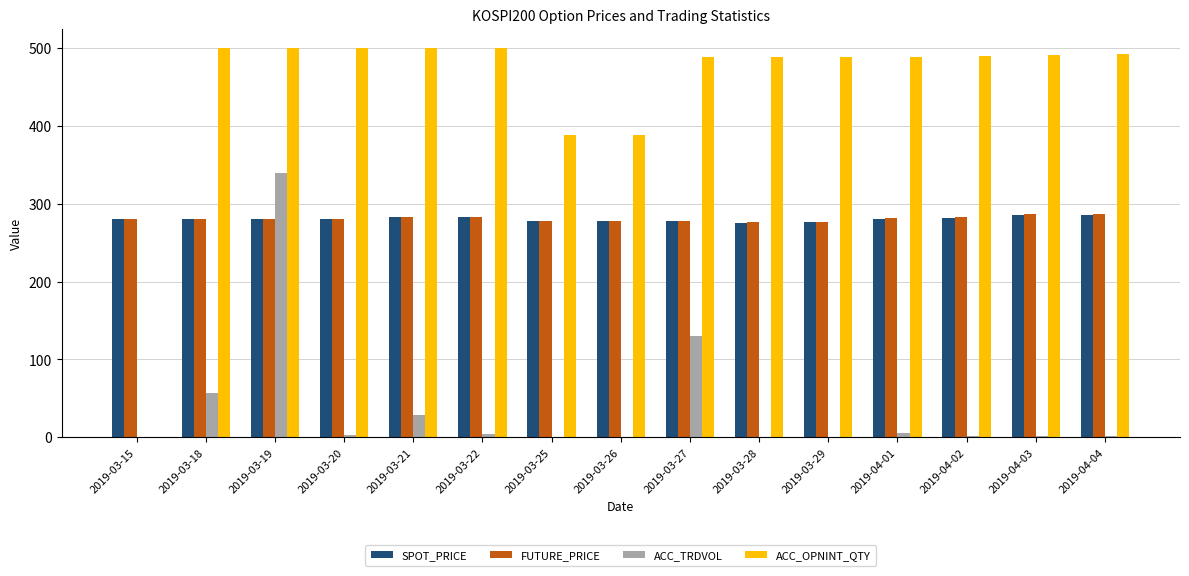

What is the maximum value for ACC_TRDVOL?

339.0